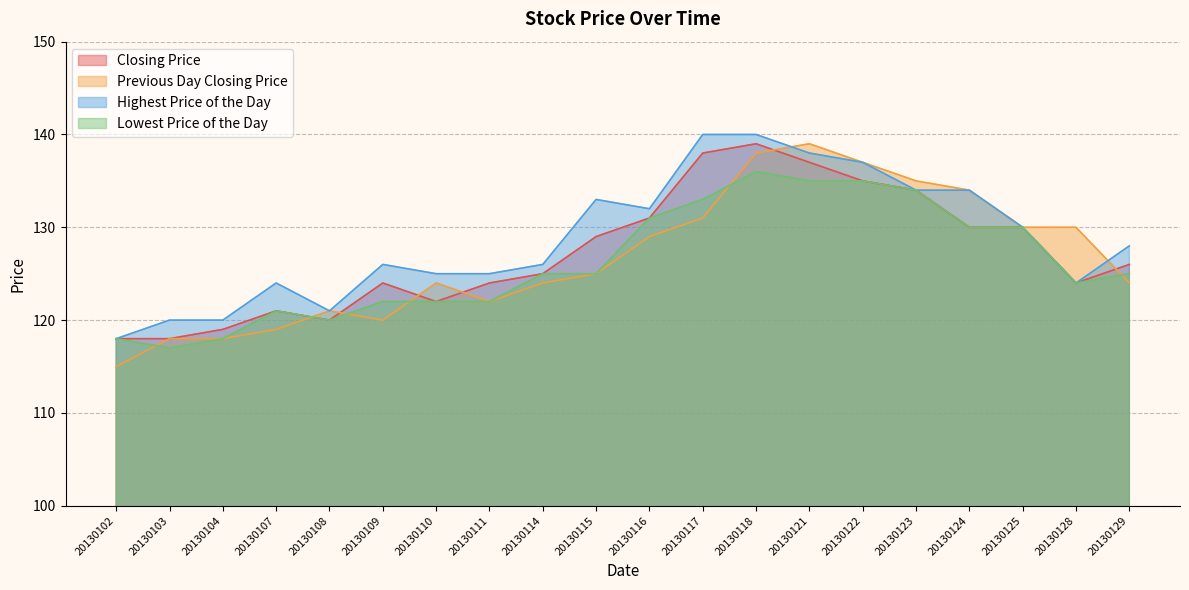

At which label does Closing Price first exceed 126?

20130115